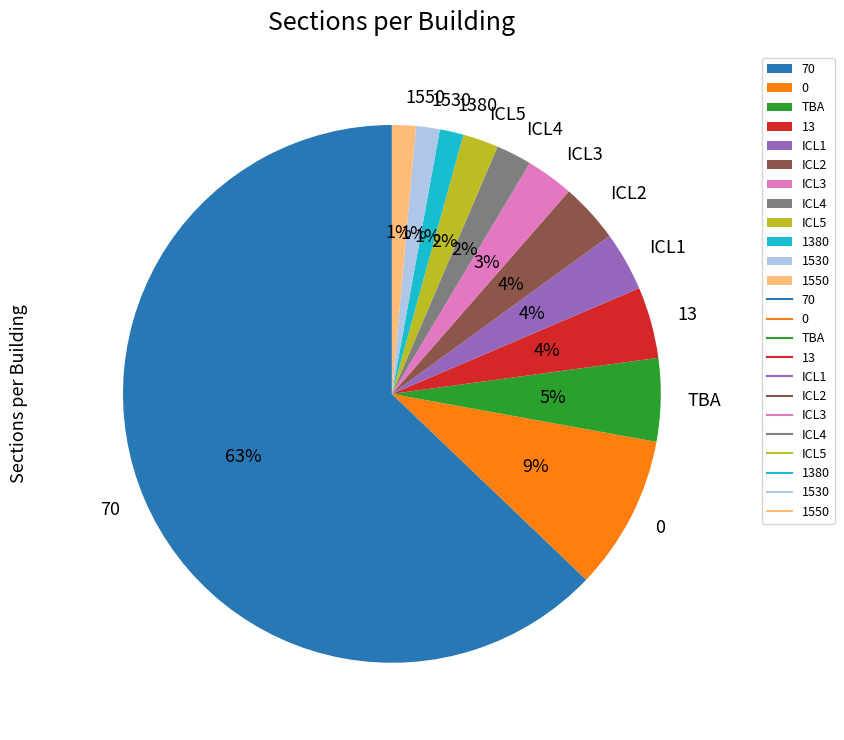

True or false: ICL1 accounts for 4% of the total.

True